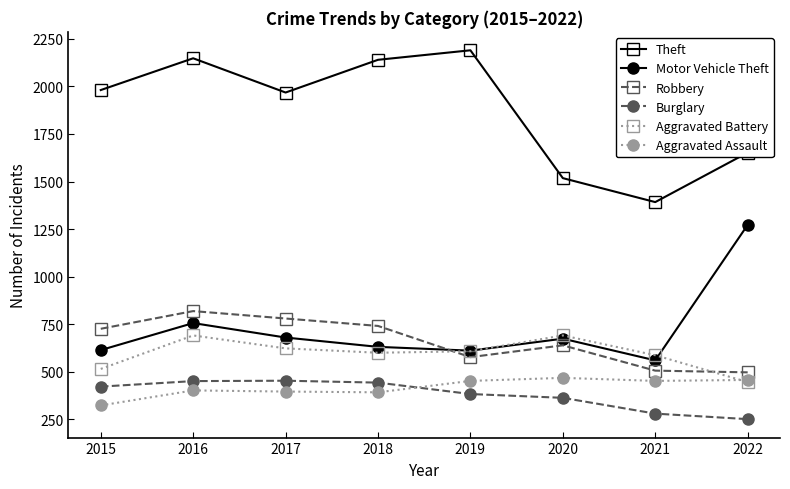

What is the value of the Aggravated Assault point at the 6th from the left?

468